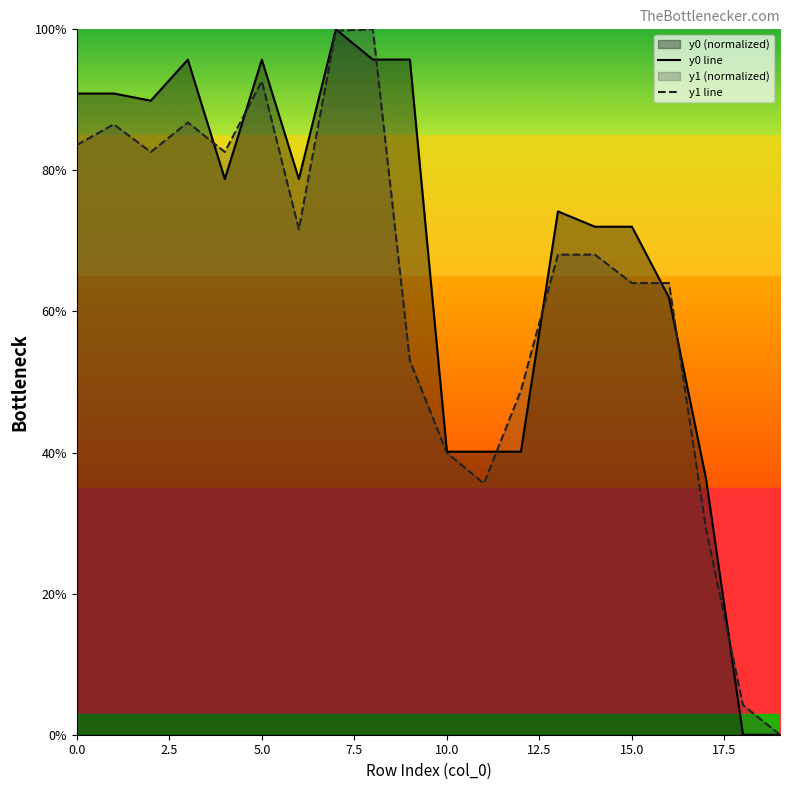

True or false: y1 line has a value of 92.4 at 16.

False